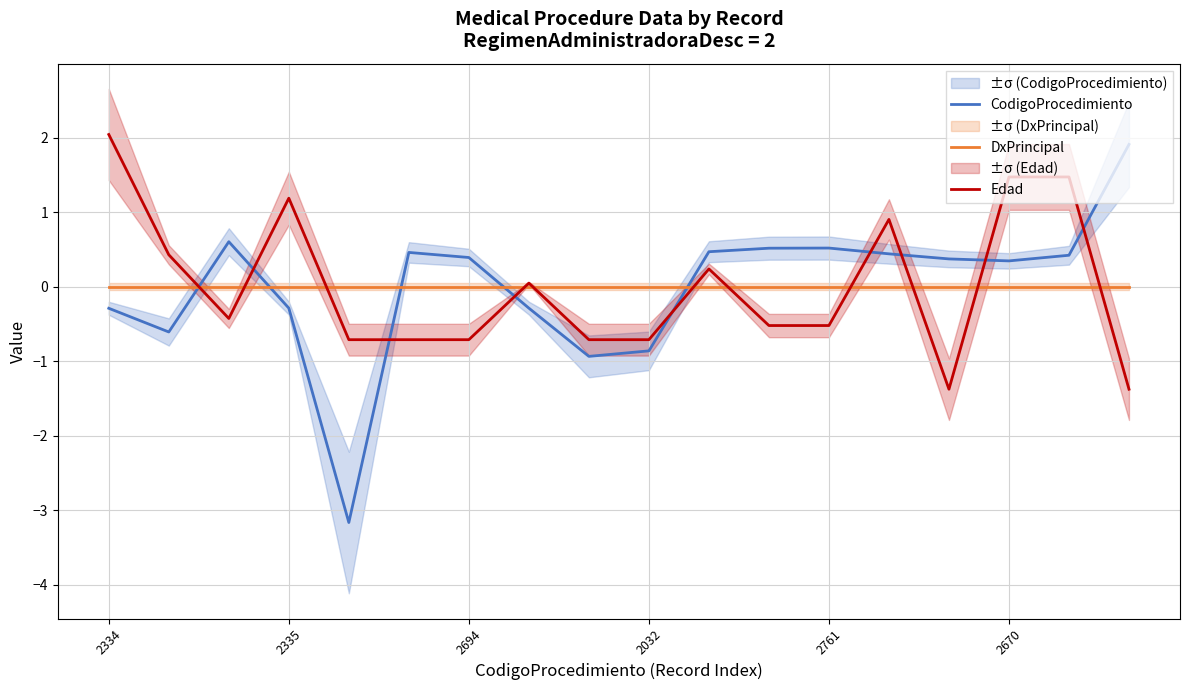

How many categories are shown in the chart?

18